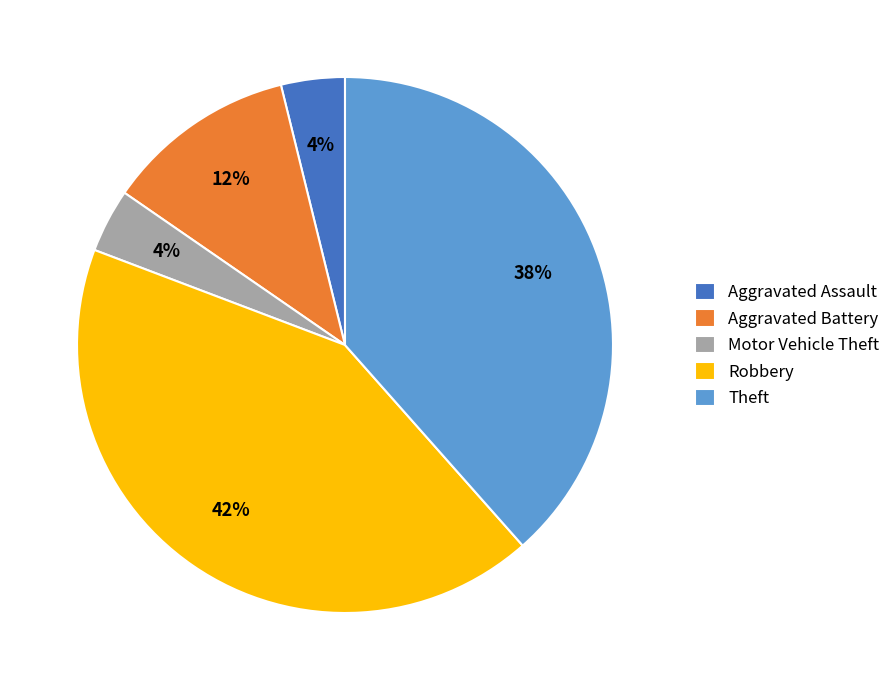

Do Aggravated Battery and Aggravated Assault together represent more than half of the pie?

No